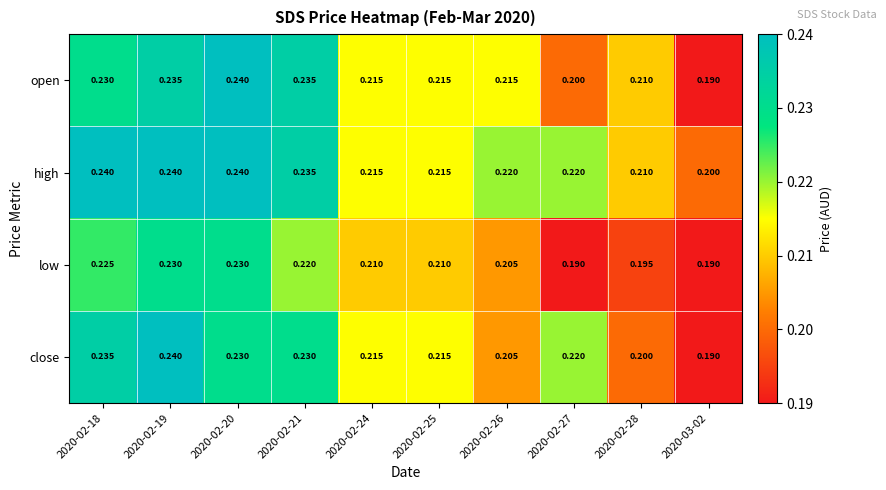

Is the value of high at 2020-02-21 greater than the value of low at 2020-02-19?

Yes